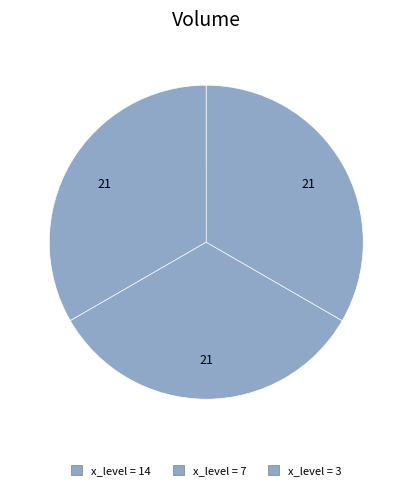

The 7 slice represents 2% of the pie. True or false?

False